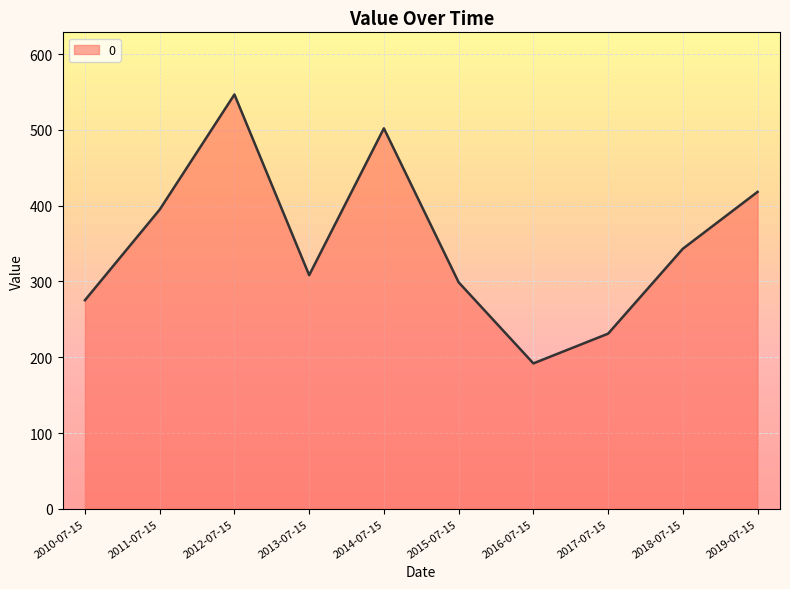

Which has a higher value, 2011-07-15 or 2014-07-15?

2014-07-15